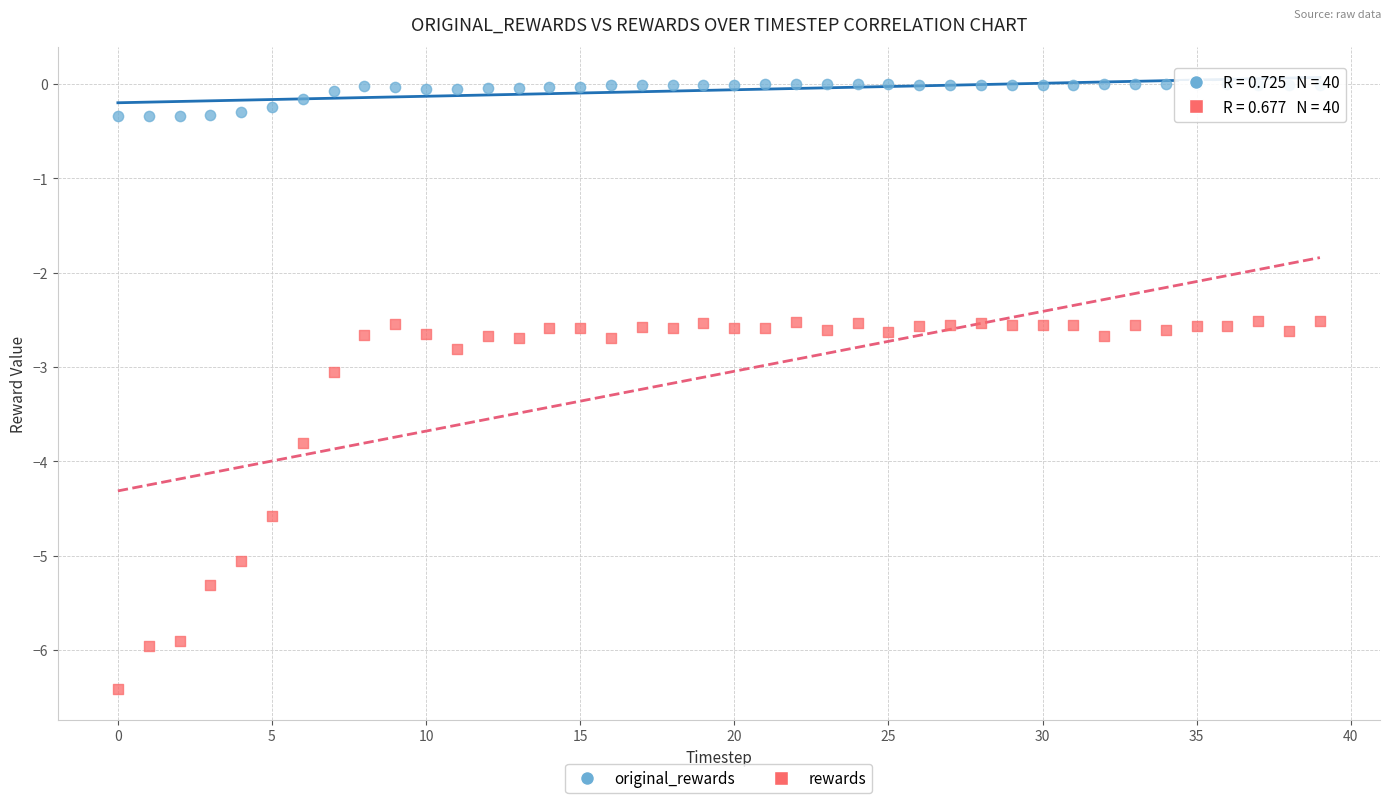

Across all data points, what is the range of Y values (max minus min)?

6.4